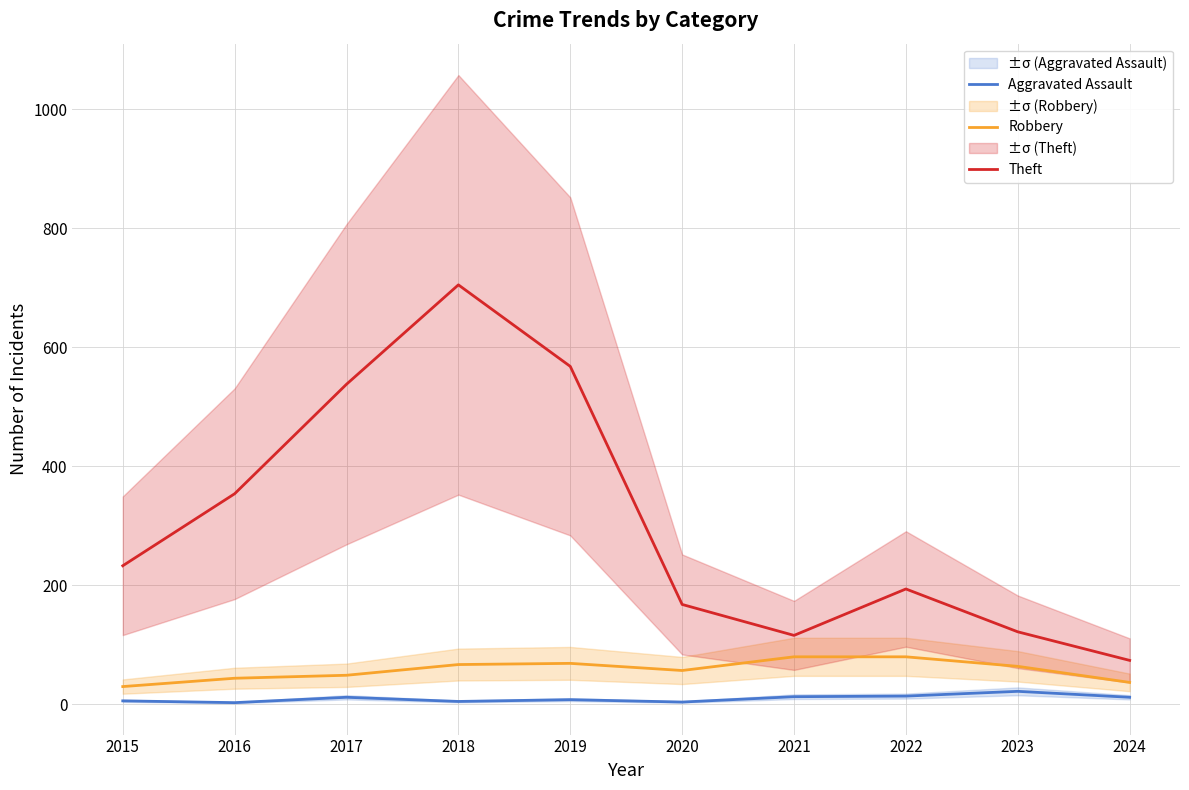

At how many categories does at least one series exceed 325?

4